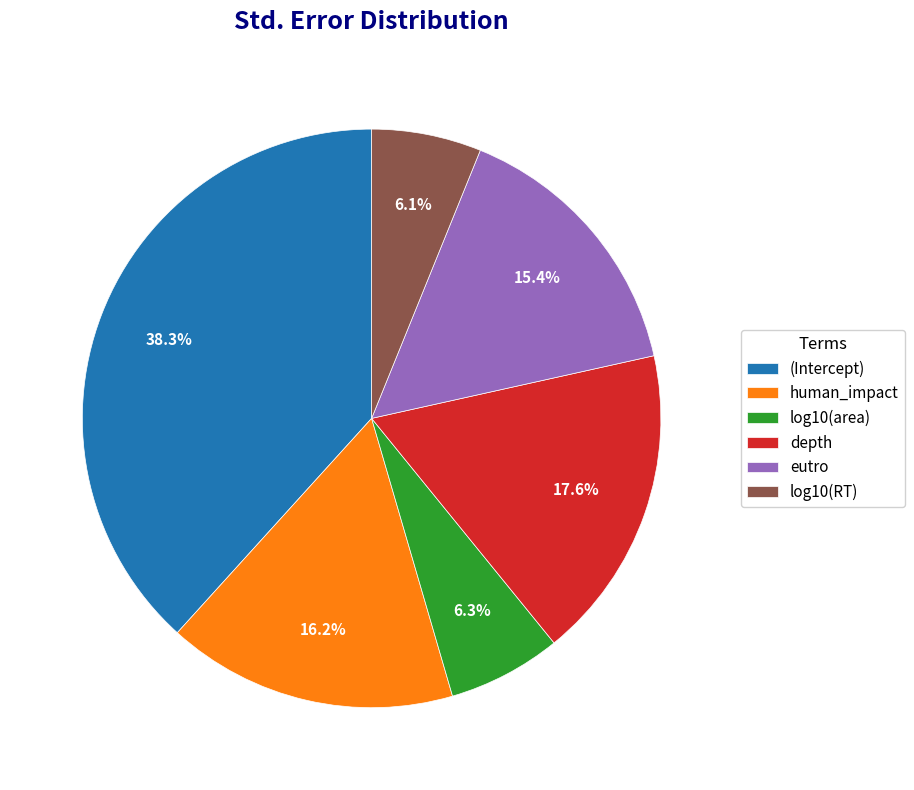

What percentage is the depth slice, to the nearest percent?

18%